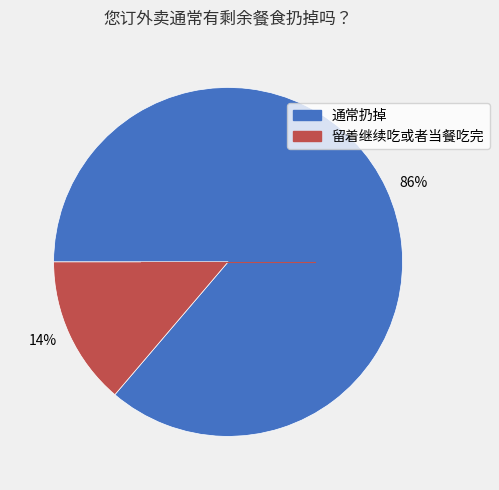

True or false: 14% accounts for 9% of the total.

False